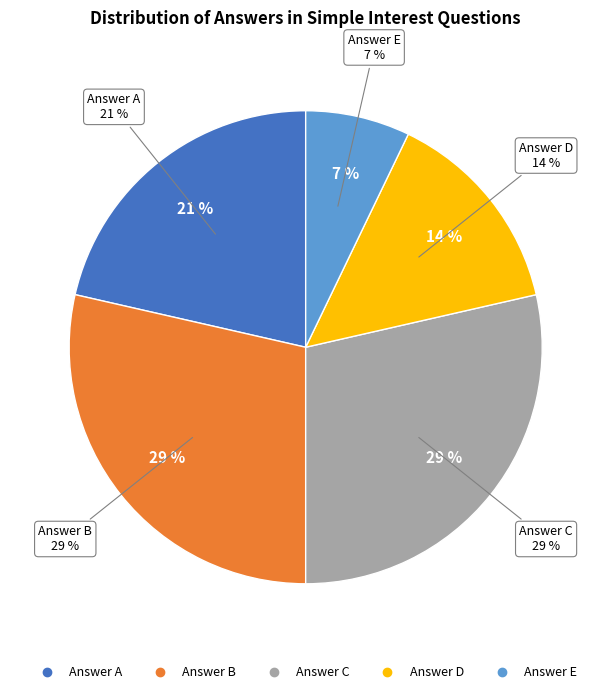

Does C represent more than half of the total?

No